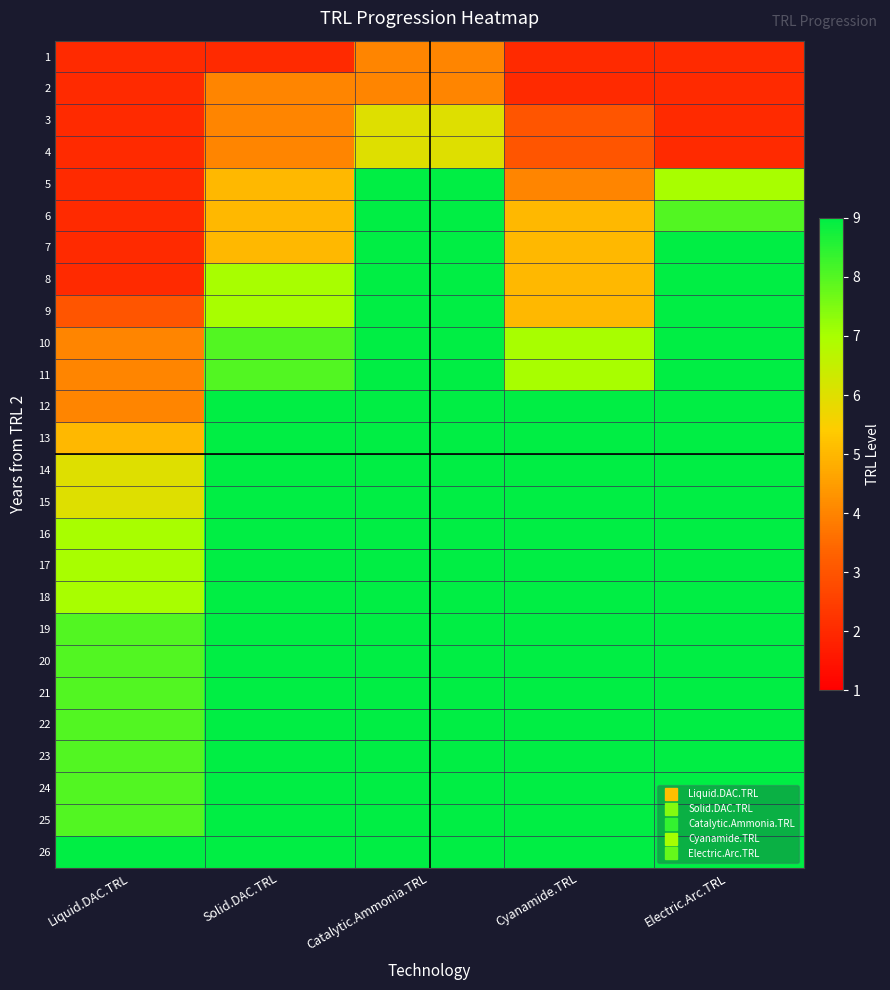

What is the maximum value shown in the chart?

9